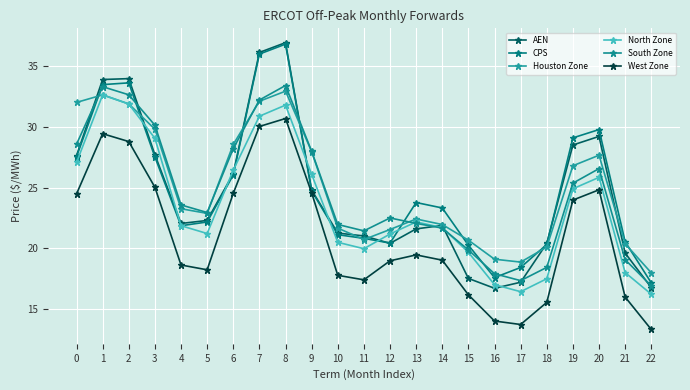

What is the approximate value of North Zone at 15?

19.7